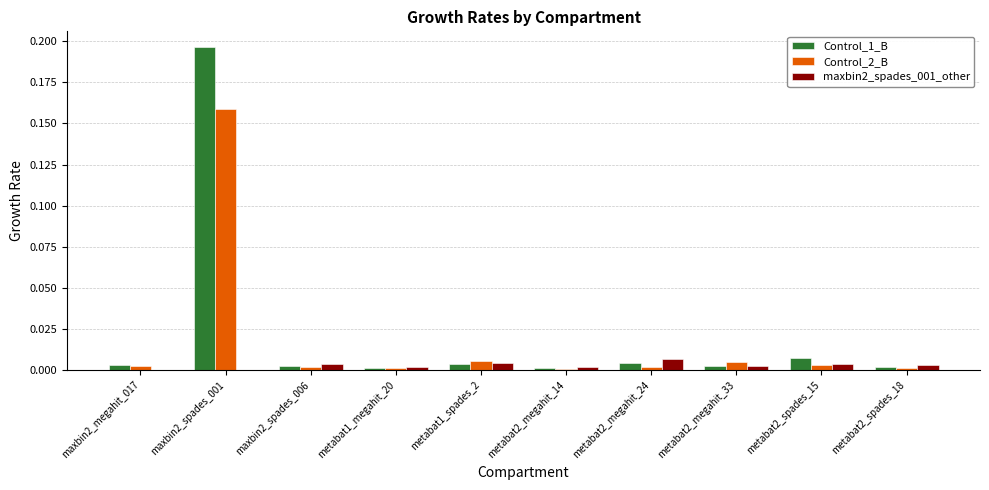

True or false: Control_2_B has a value of 0.1 at maxbin2_spades_001.

False